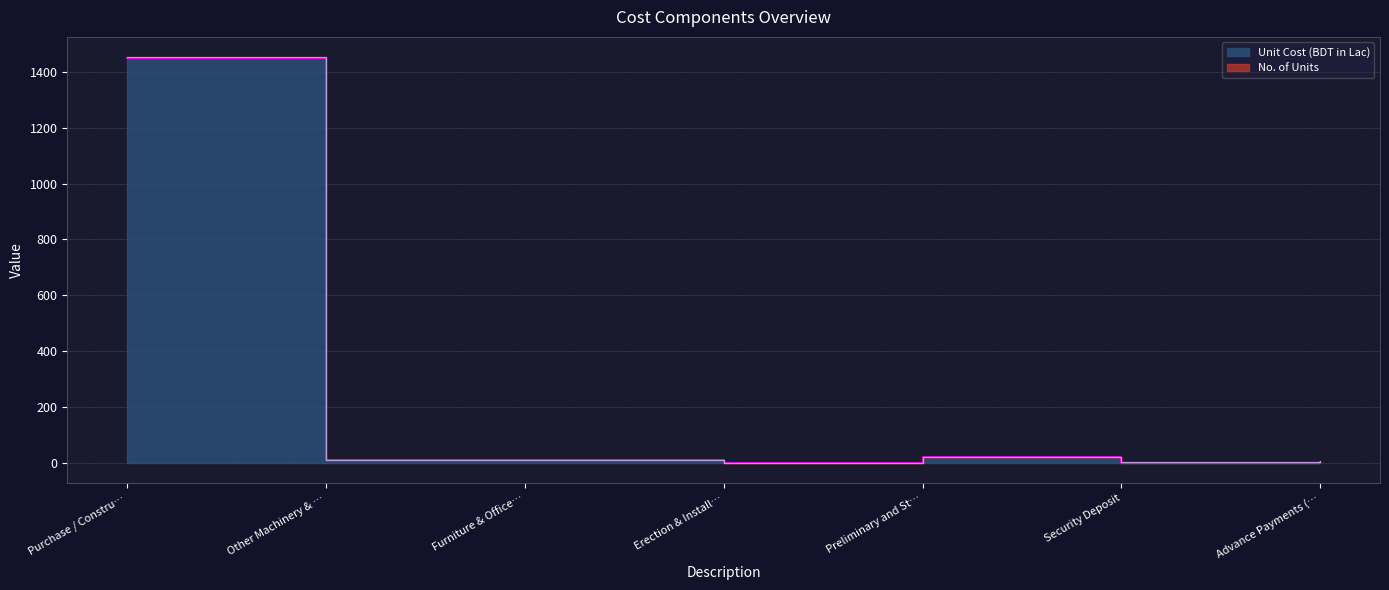

What is the difference between the highest and lowest values at Advance Payments (…?

1